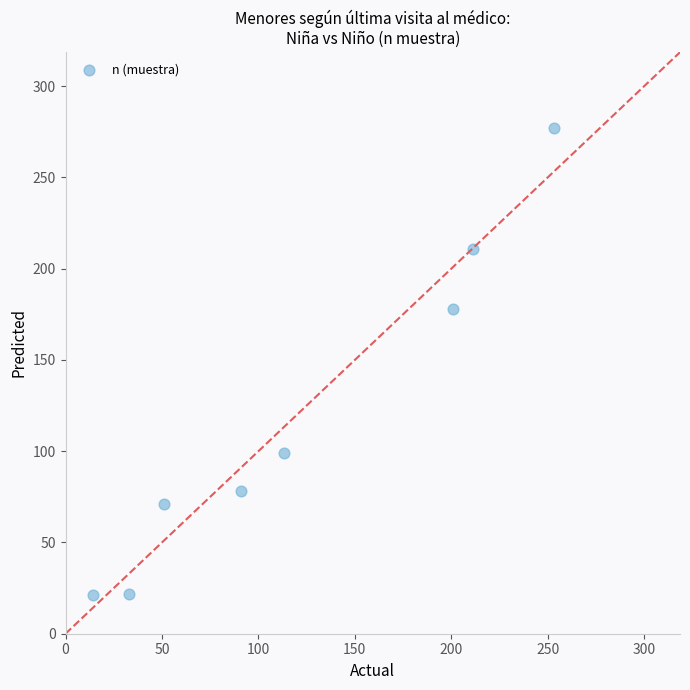

What Y value in the scatter plot is closest to 149?

178